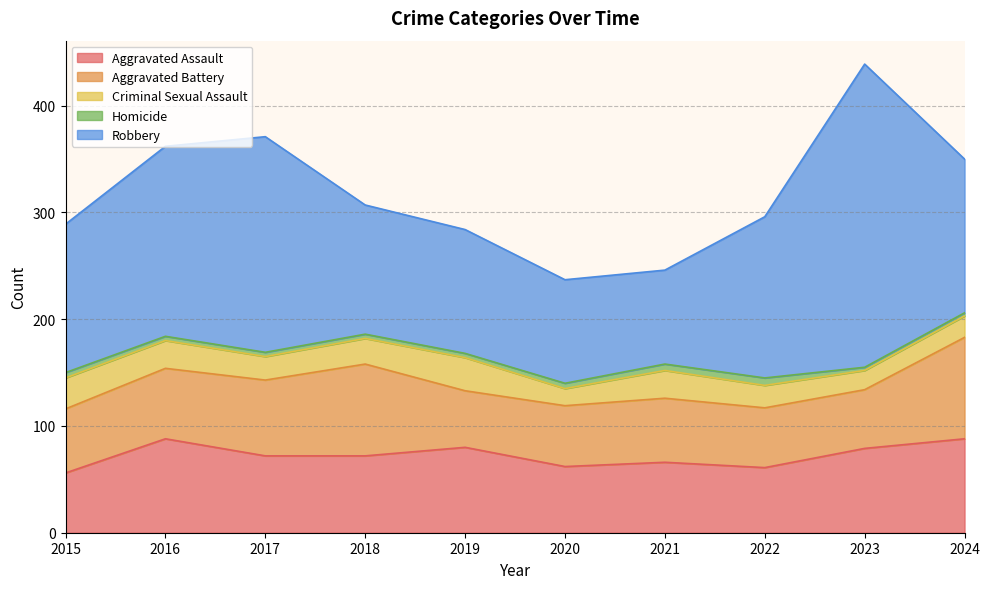

What is the value of the Aggravated Assault point at the 2nd from the left?

88